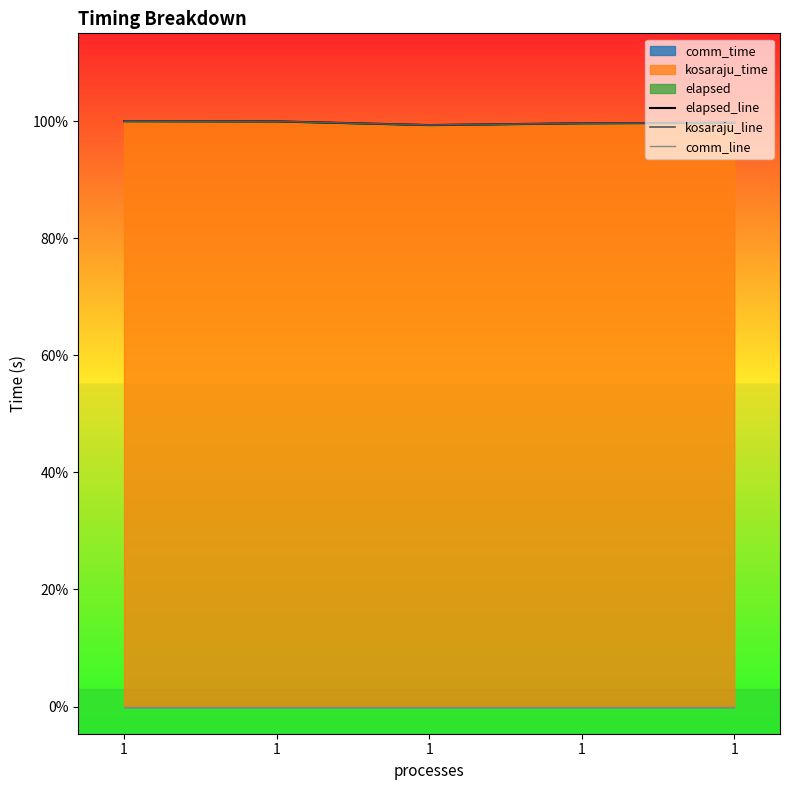

Is the value of elapsed_line at 1 greater than the value of comm_line at 1?

Yes